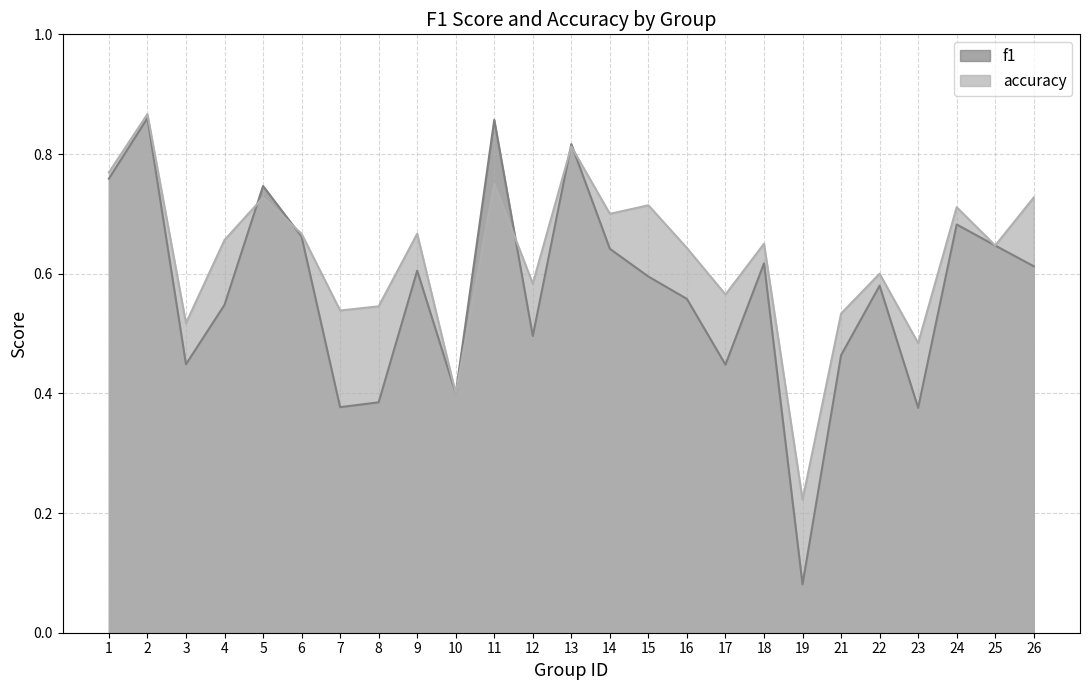

At 18, list the series in order from smallest to largest.

f1, accuracy